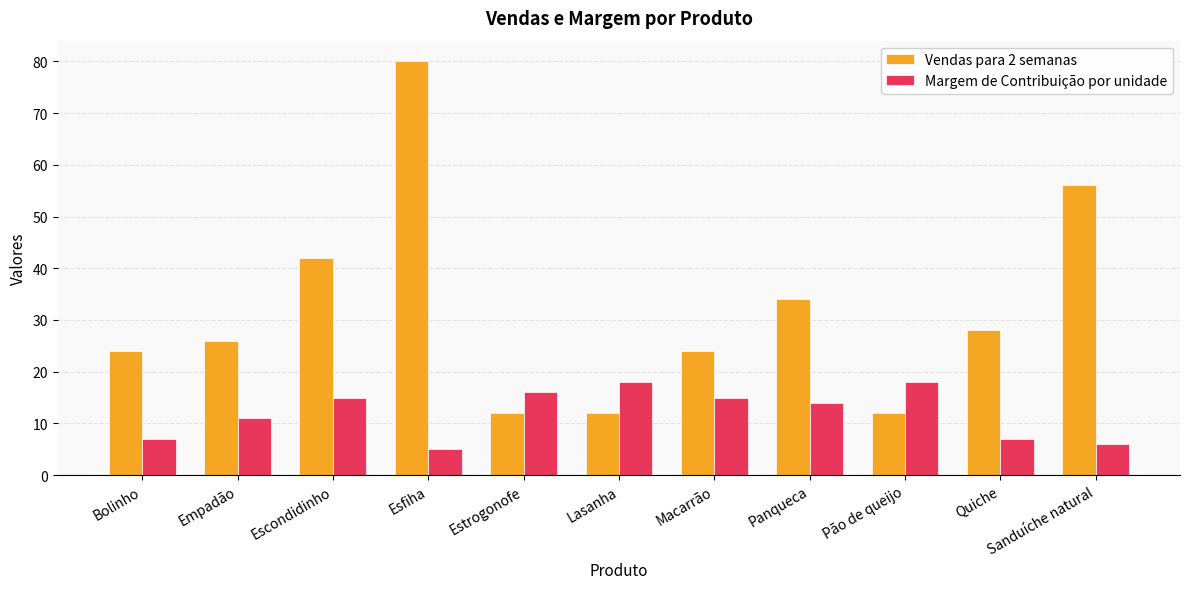

What is the average value of the Margem de Contribuição por unidade series?

12